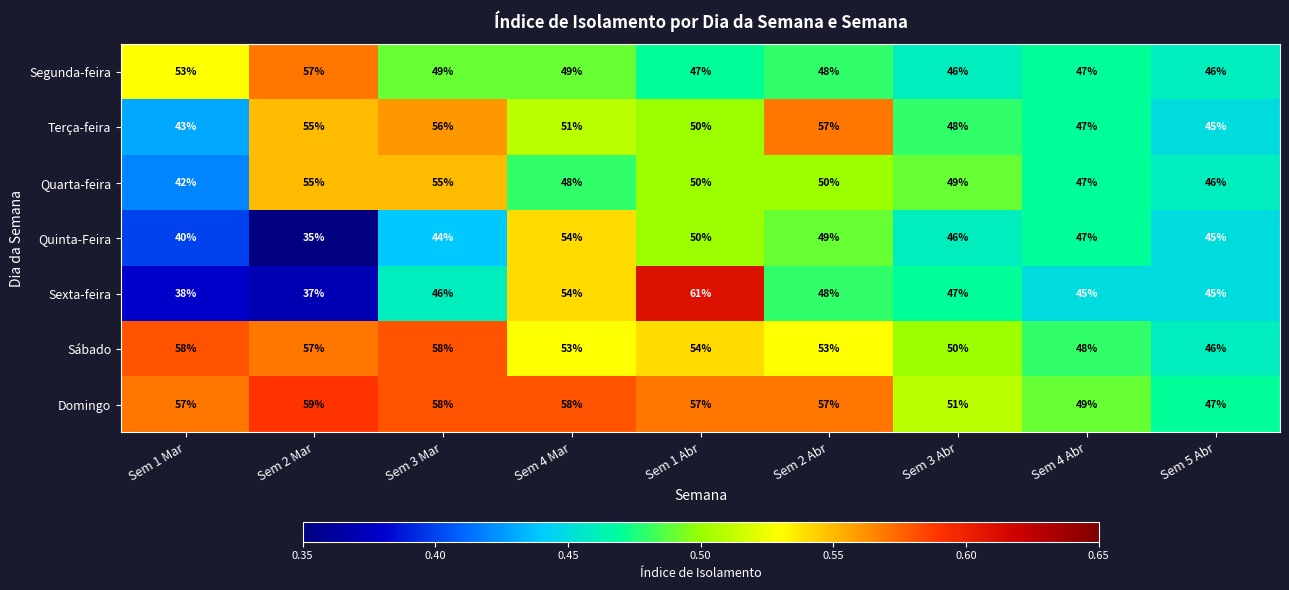

What is the approximate value of Segunda-feira at Sem 1 Mar, to the nearest 5?

55